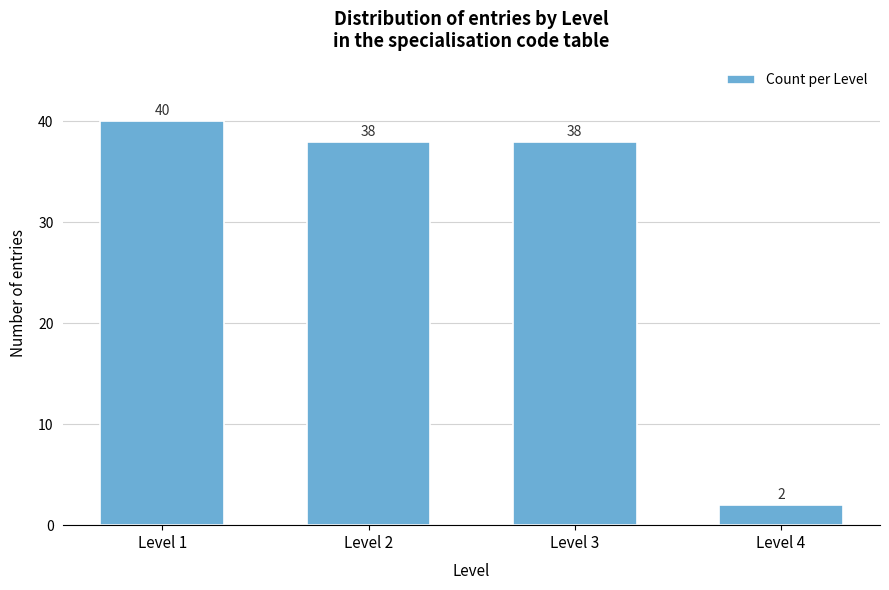

Reading left to right, what are all the values shown in this chart?

40	38	38	2